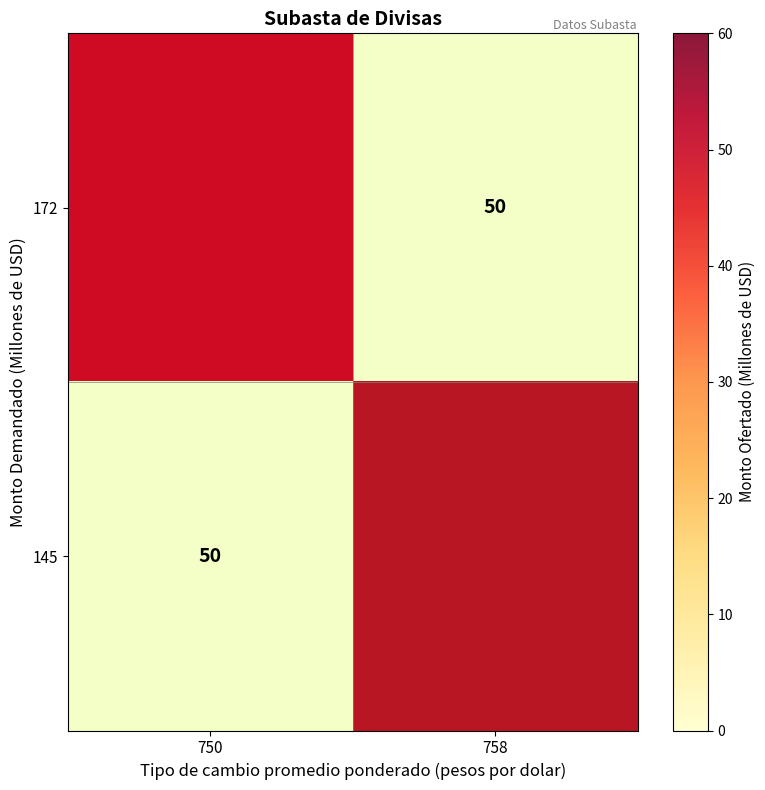

Which series has the largest total across all categories?

172